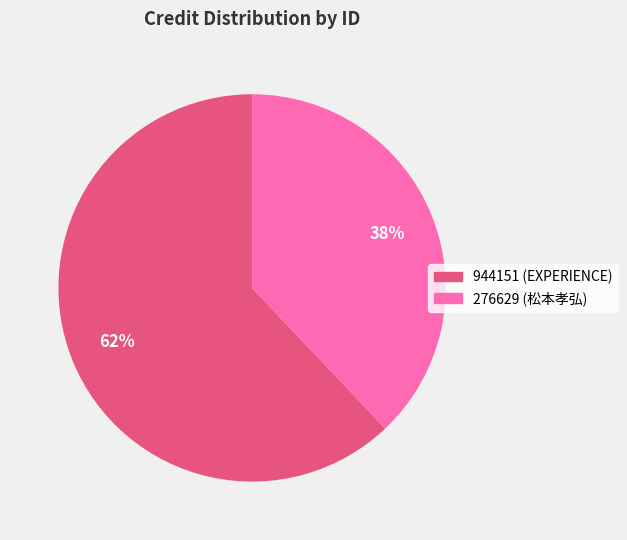

True or false: 944151 accounts for 55% of the total.

False